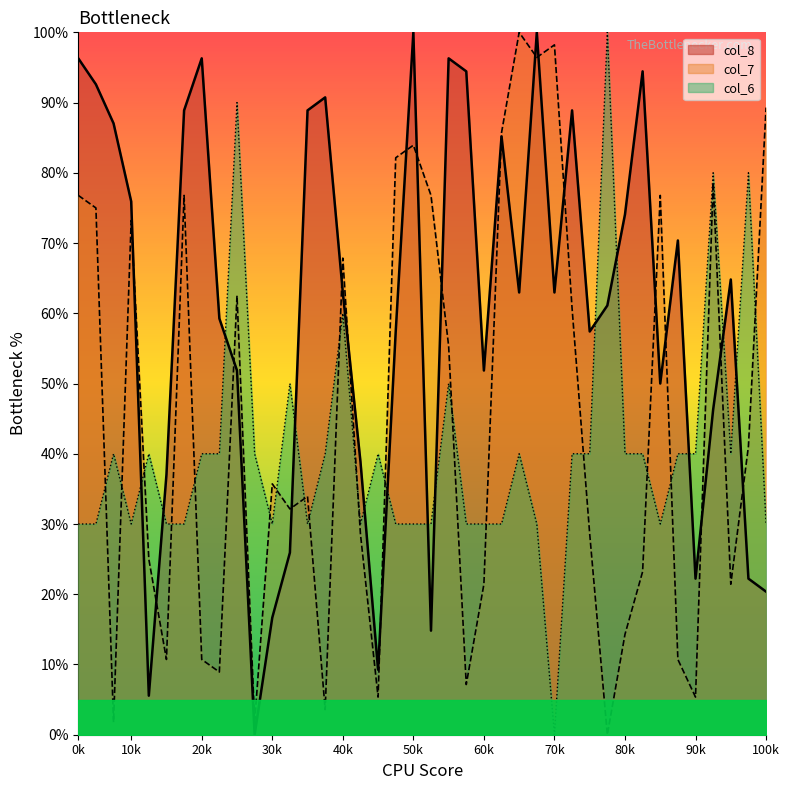

True or false: col_6 and col_8 intersect in this chart.

True